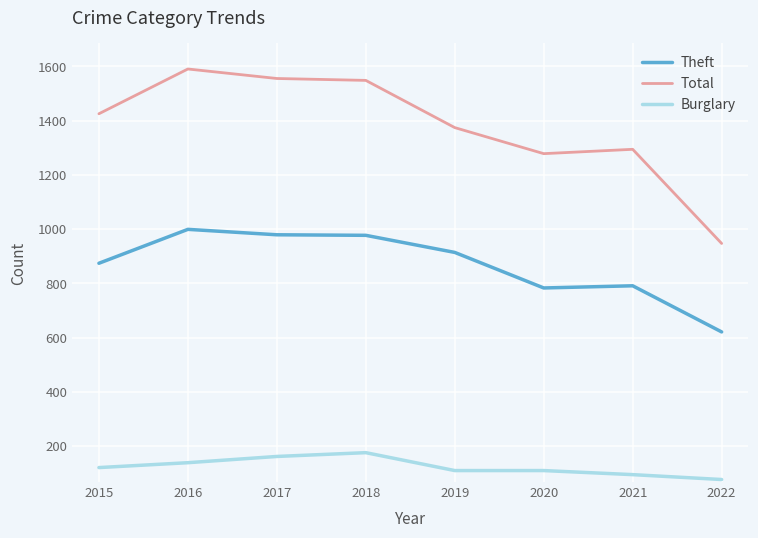

The value of Burglary at 2016 is 139. True or false?

True